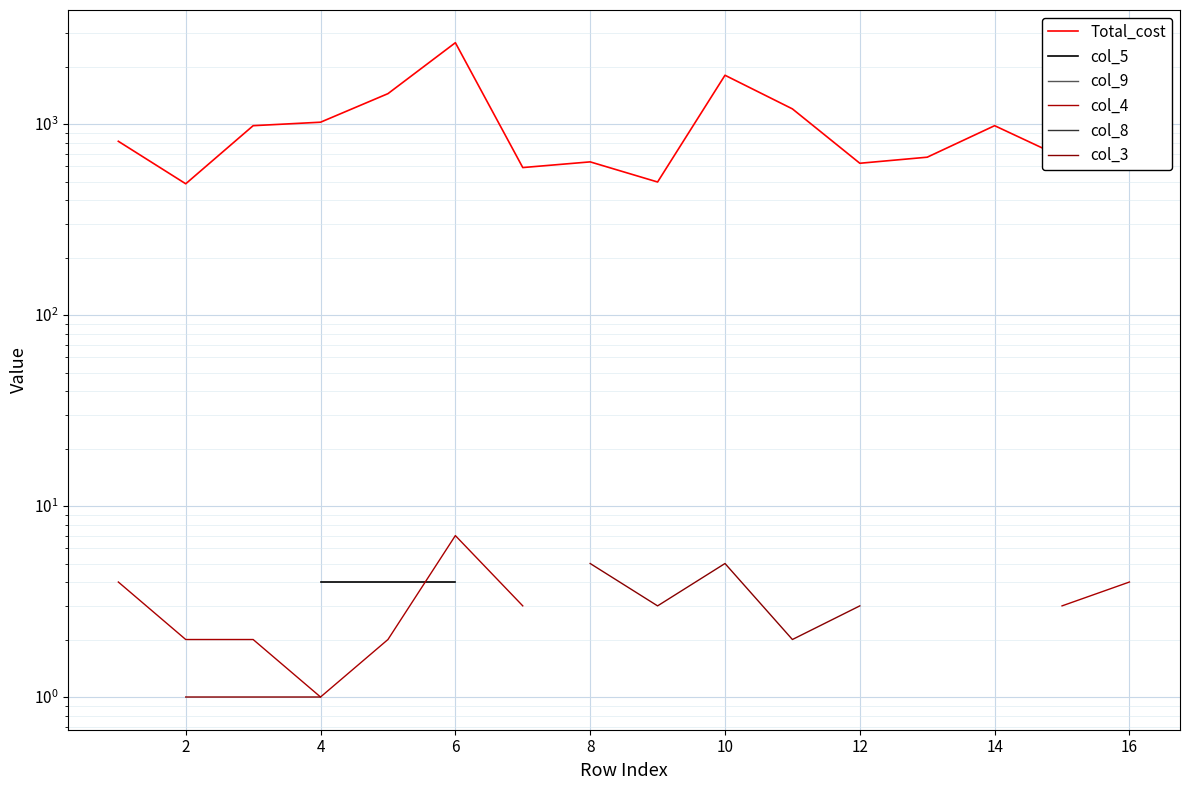

True or false: Total_cost and col_4 cross at least once.

False